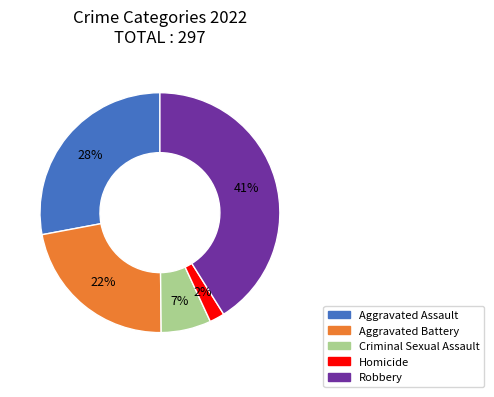

What is the ratio of the value at Aggravated Battery to the value at Homicide?

11.0